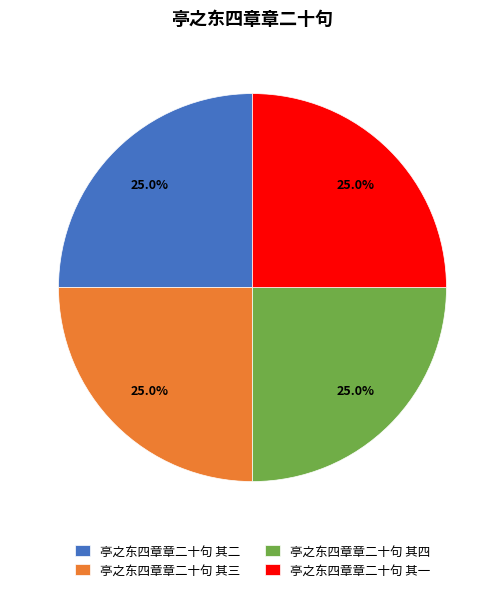

Is it true that 亭之东四章章二十句 其四 is 25% of the pie?

True